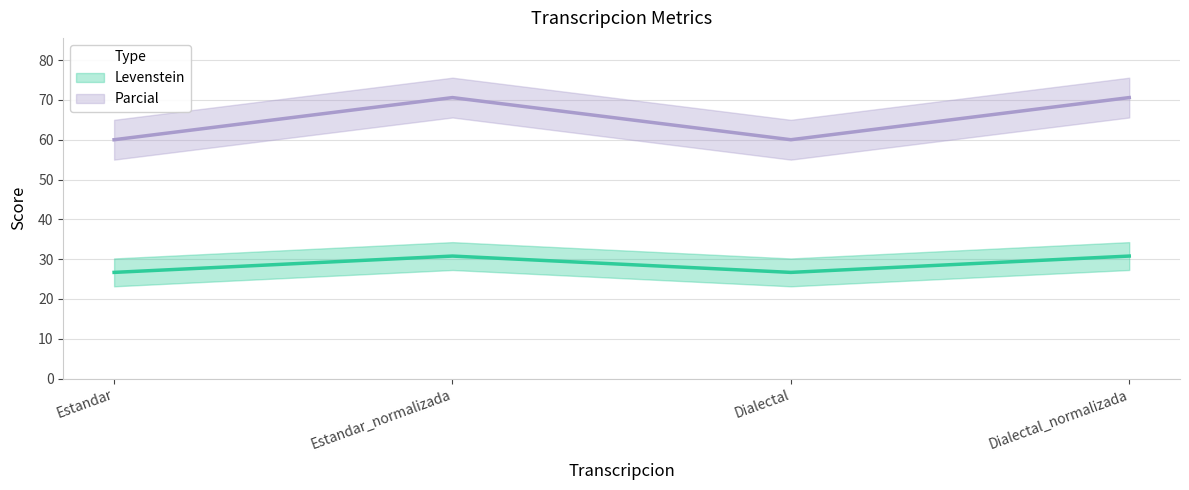

True or false: Parcial and Levenstein cross at least once.

False